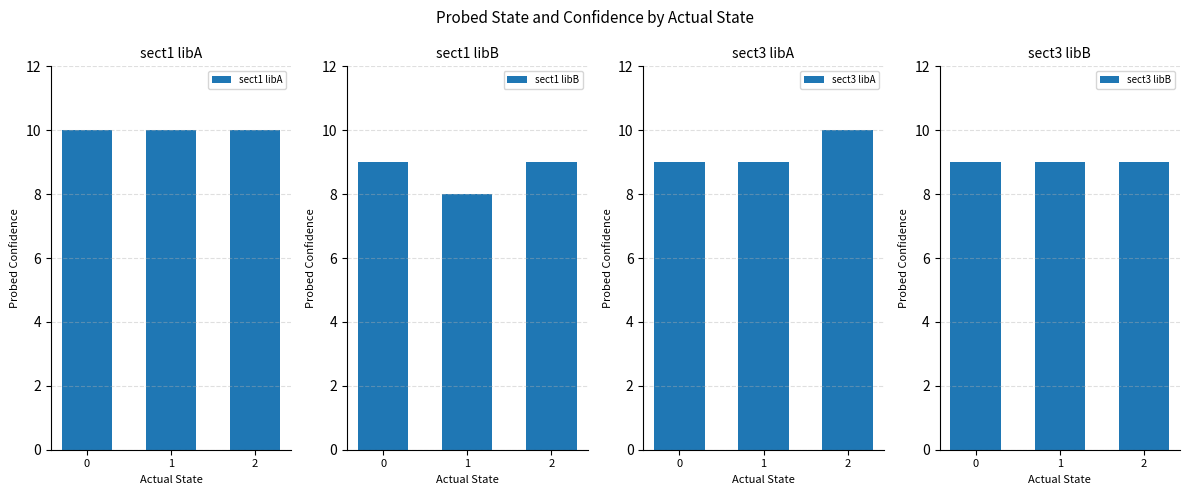

What is the average value of the sect1 libB series?

9